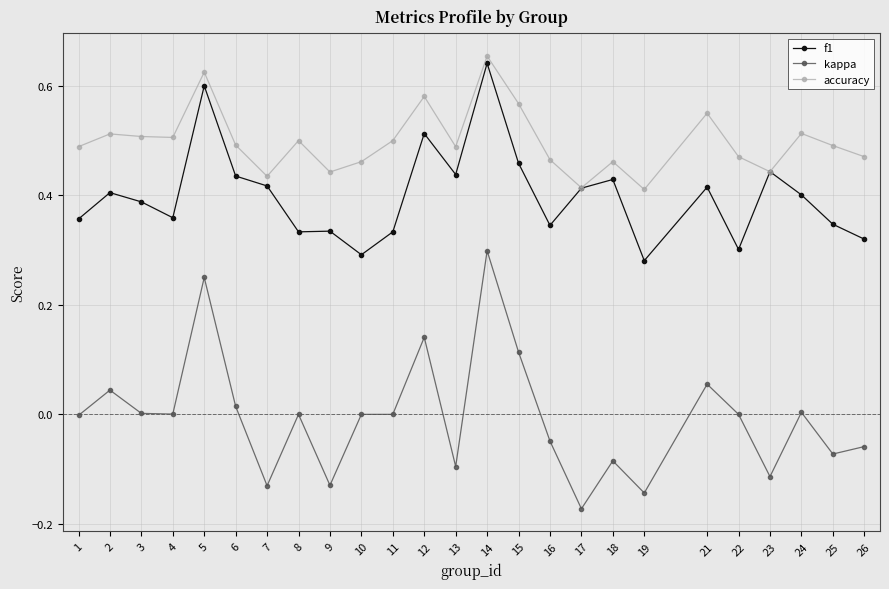

Does the chart display data point markers on the line(s)?

Yes